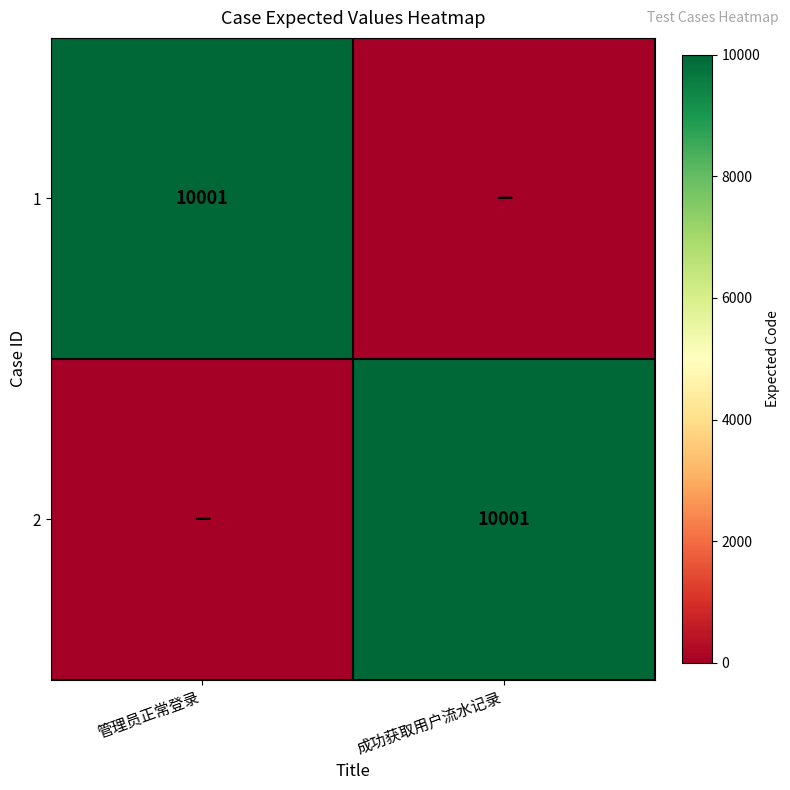

True or false: 2 has a value of 10001 at 成功获取用户流水记录.

True